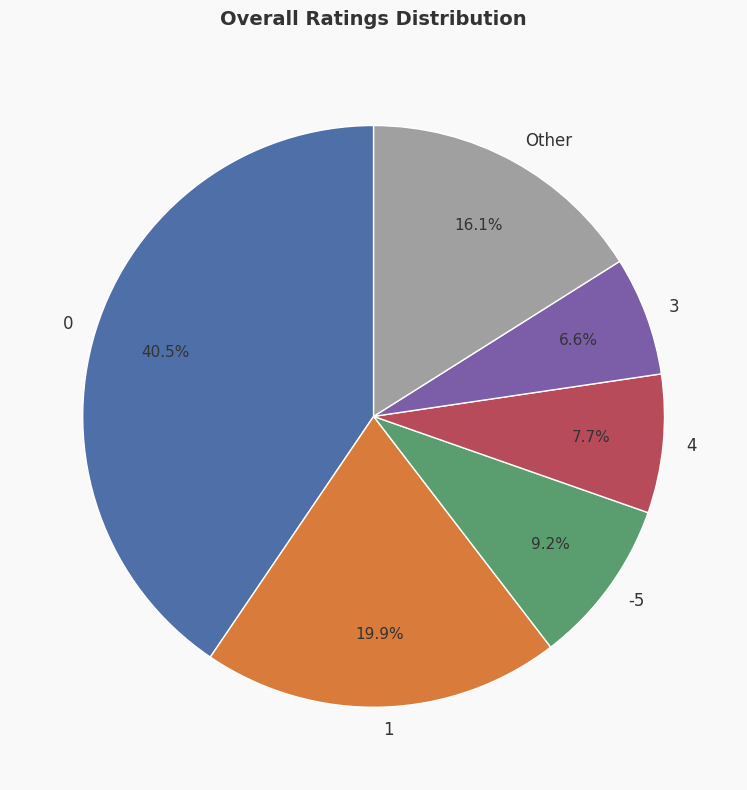

Rank the categories by value from highest to lowest.

0, 1, Other, -5, 4, 3